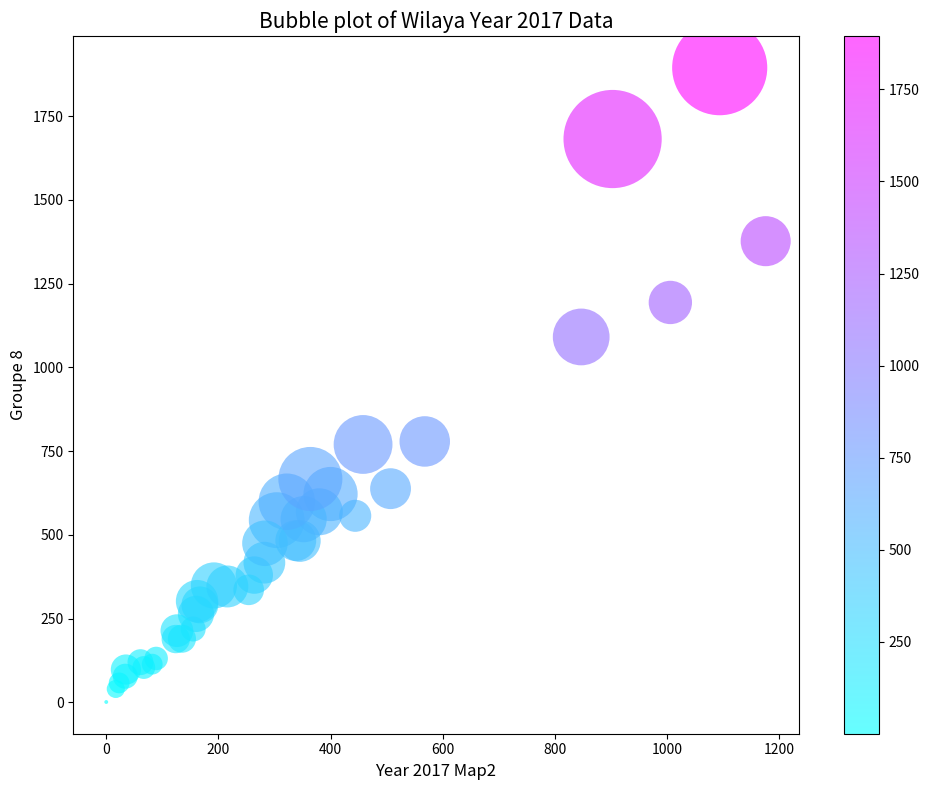

What Y value in the scatter plot is closest to 948?

1091